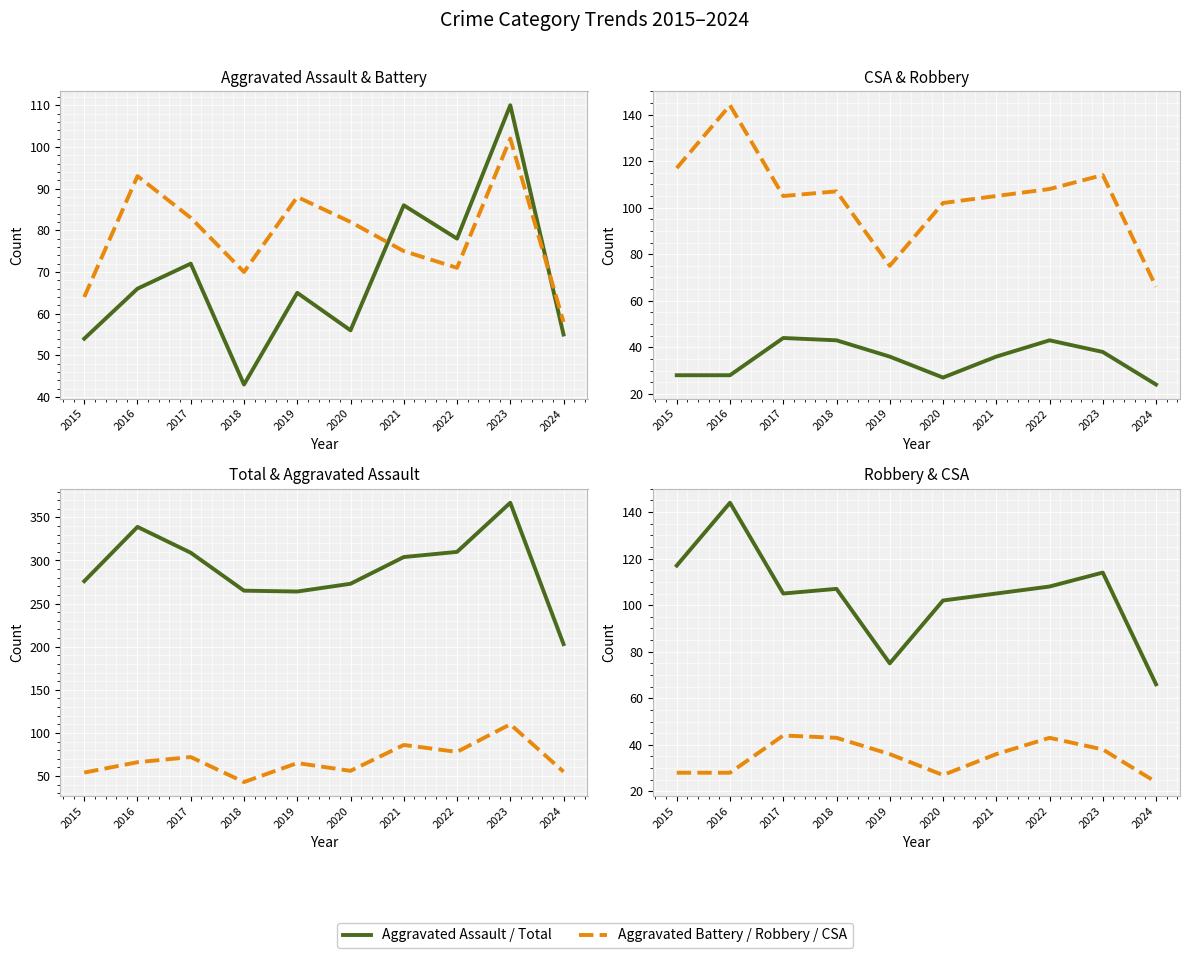

At which label does Aggravated Assault reach its peak?

2023